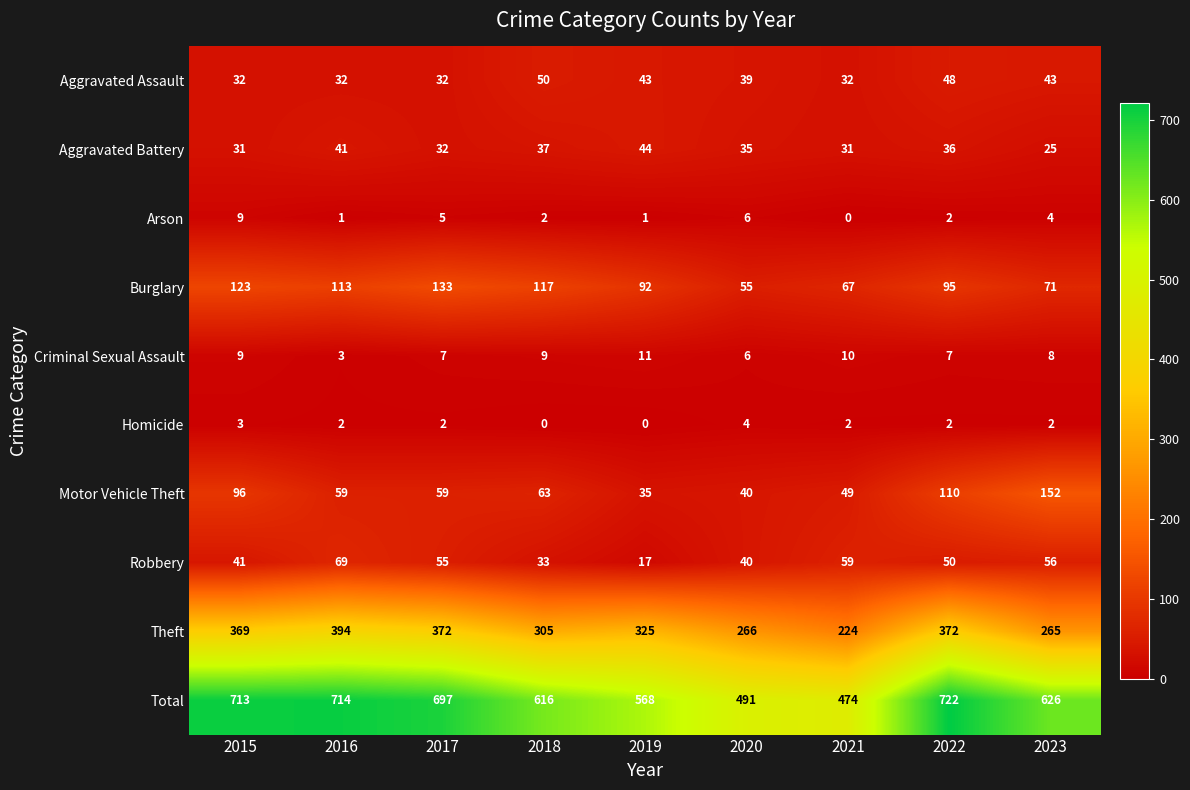

How many data points does each series have?

9